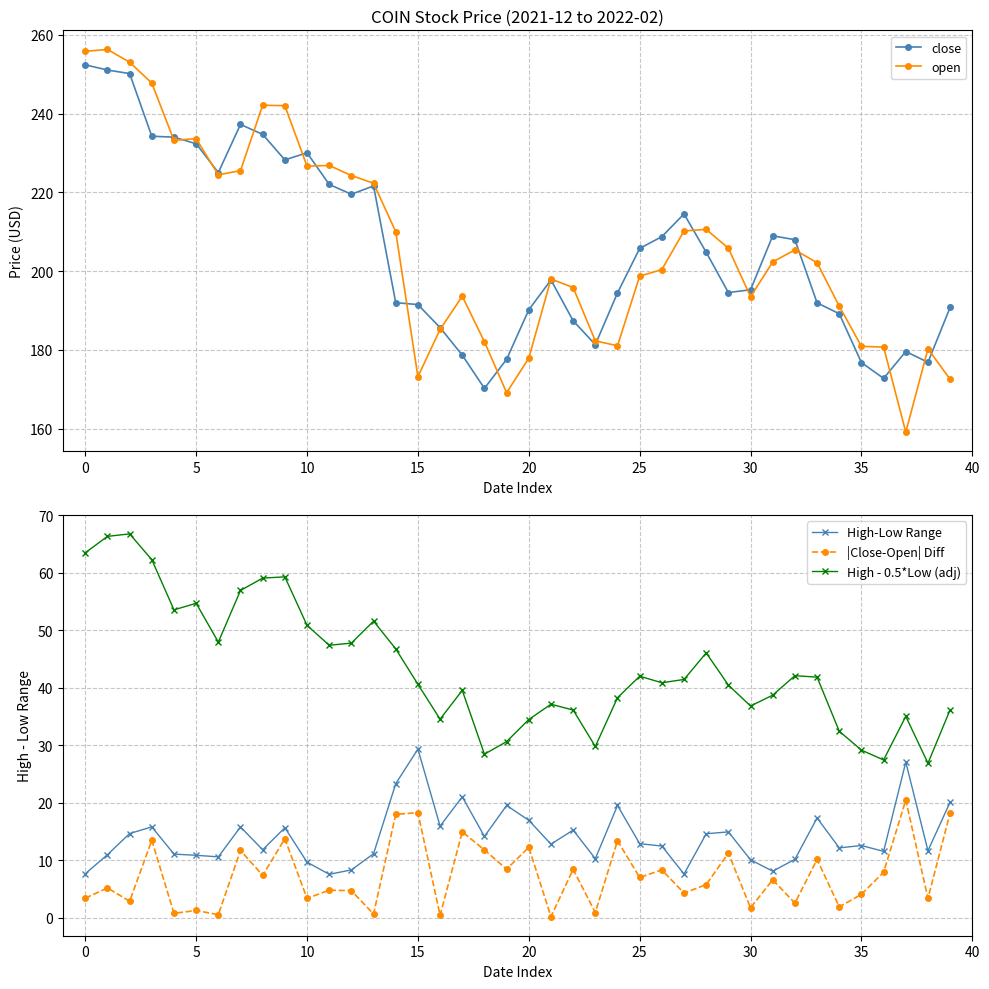

True or false: open has more than 0 interior local peaks.

True